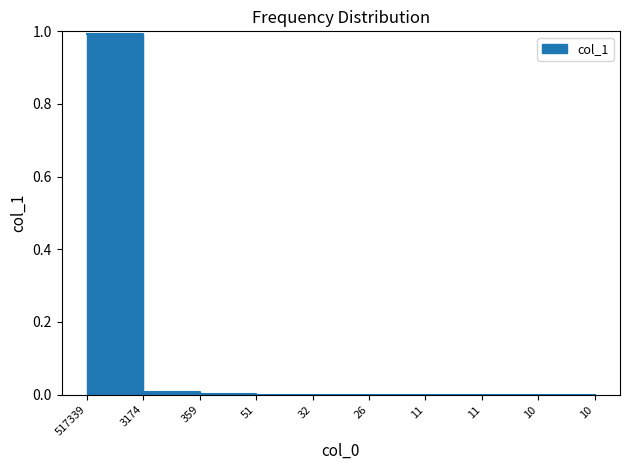

The value at 51 is 0.0. True or false?

False